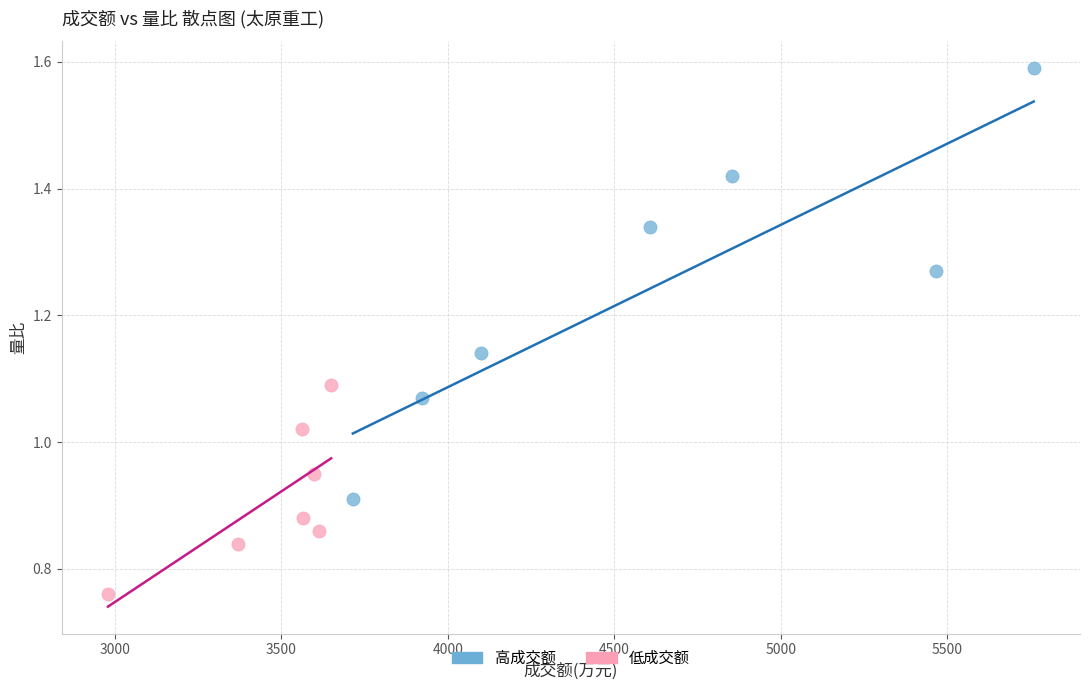

Which series has the largest Y range (max minus min)?

高成交额